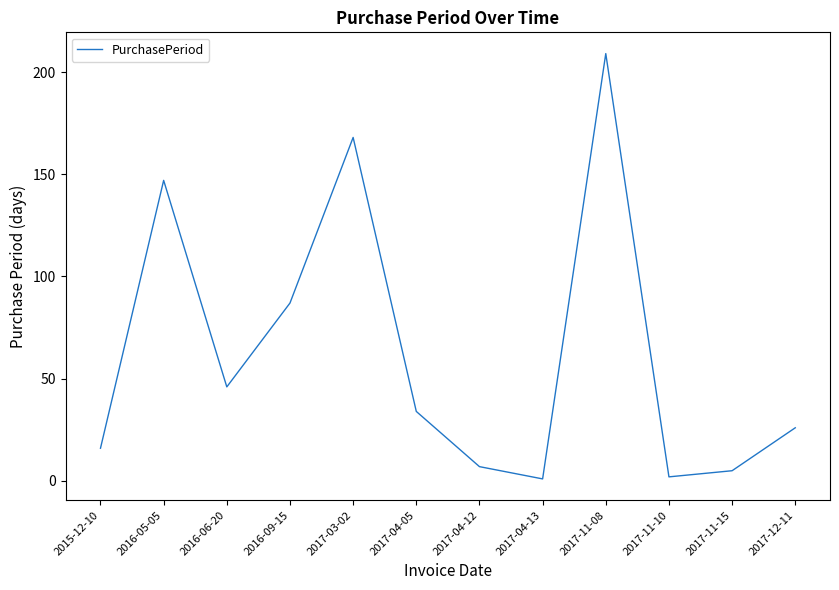

Where is the data nearest to the value 105?

2016-09-15